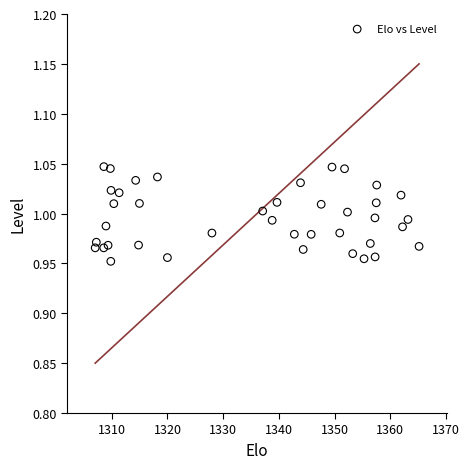

What is the range of X values (max minus min)?

58.1